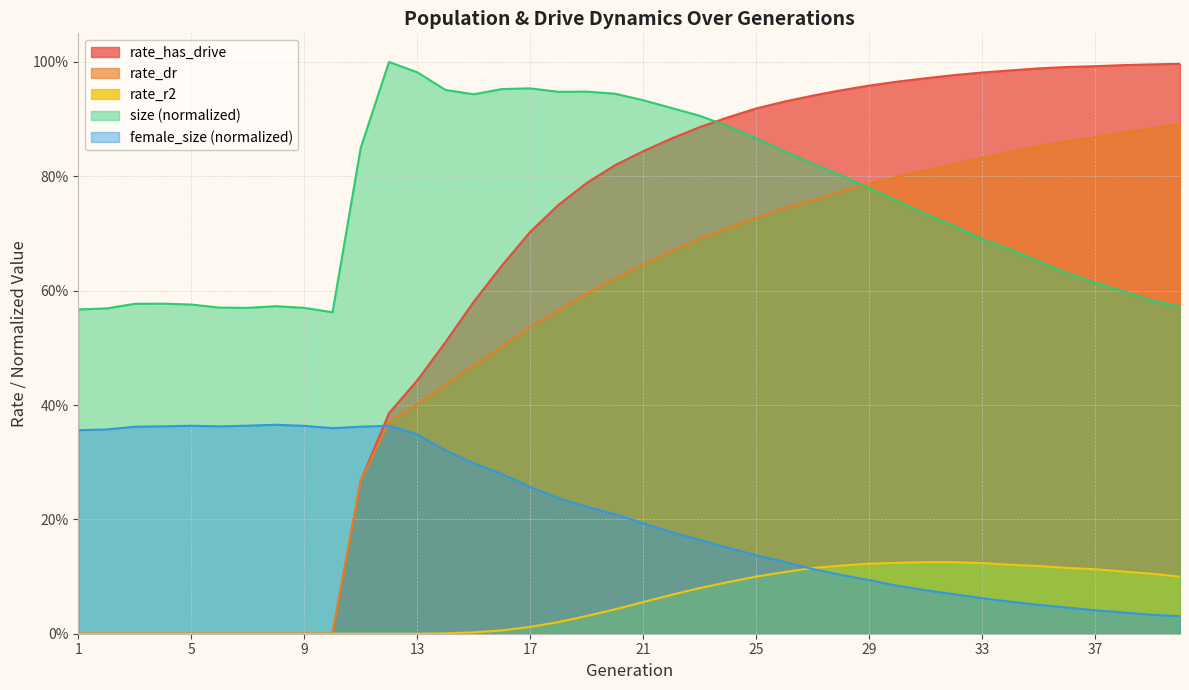

How many series are shown in this chart?

5